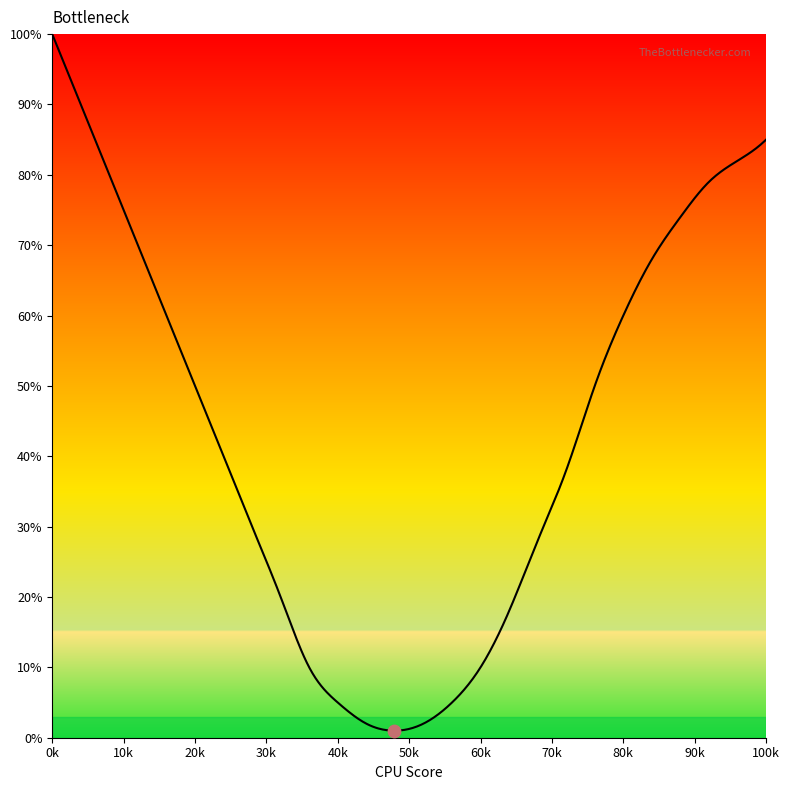

What is the maximum value shown in the chart?

100.0